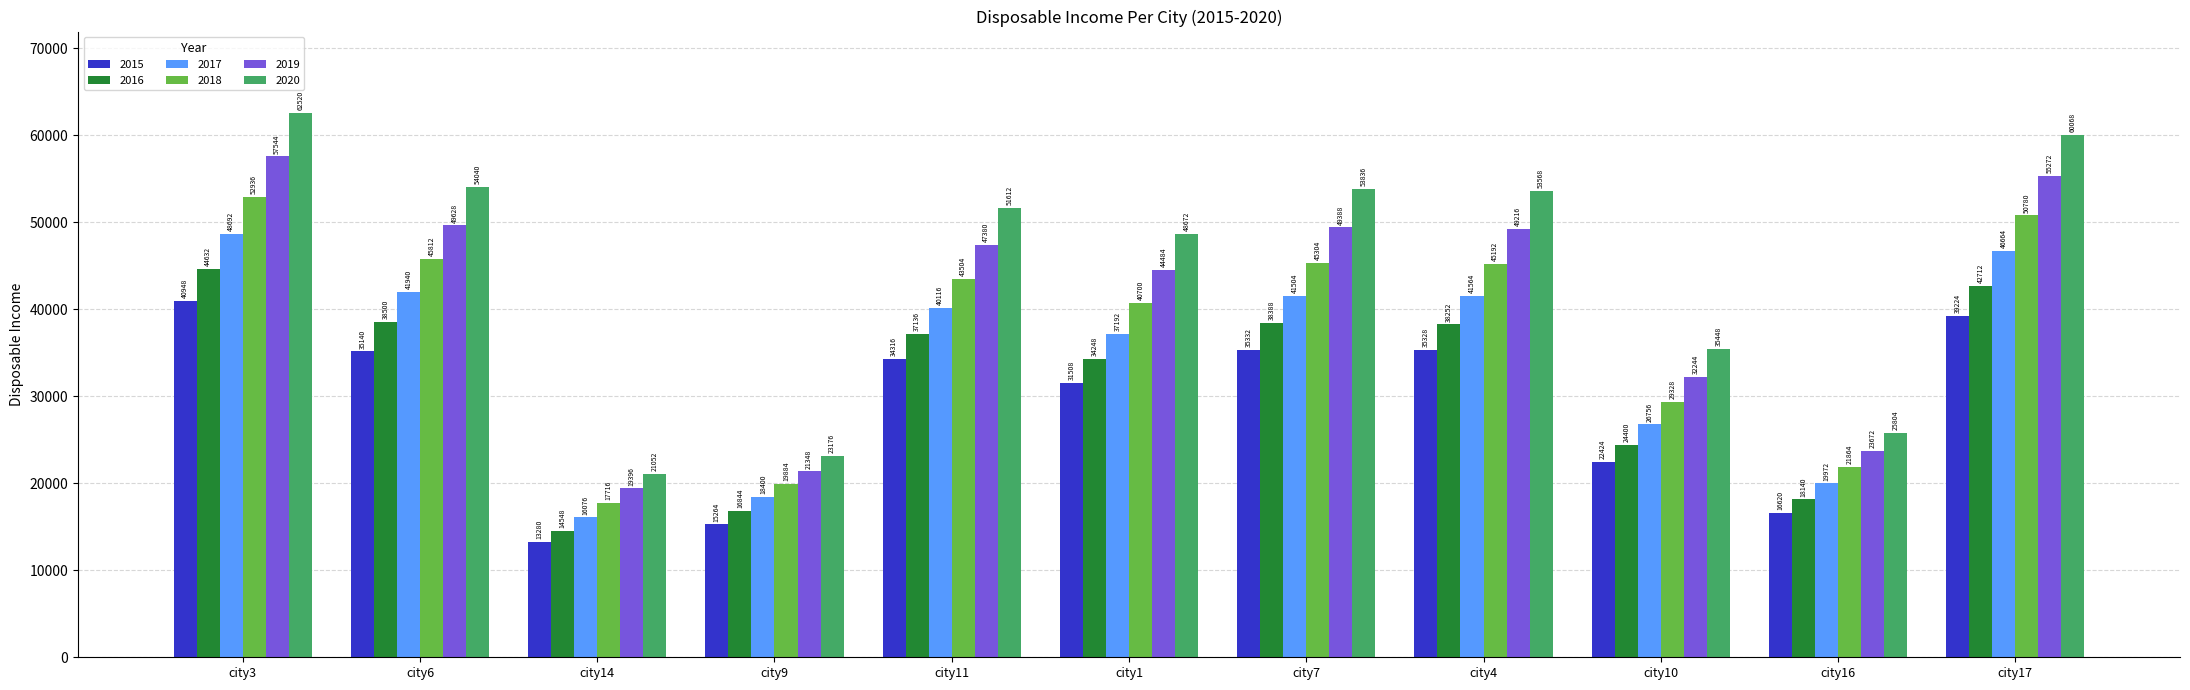

What is the smallest value displayed?

13280